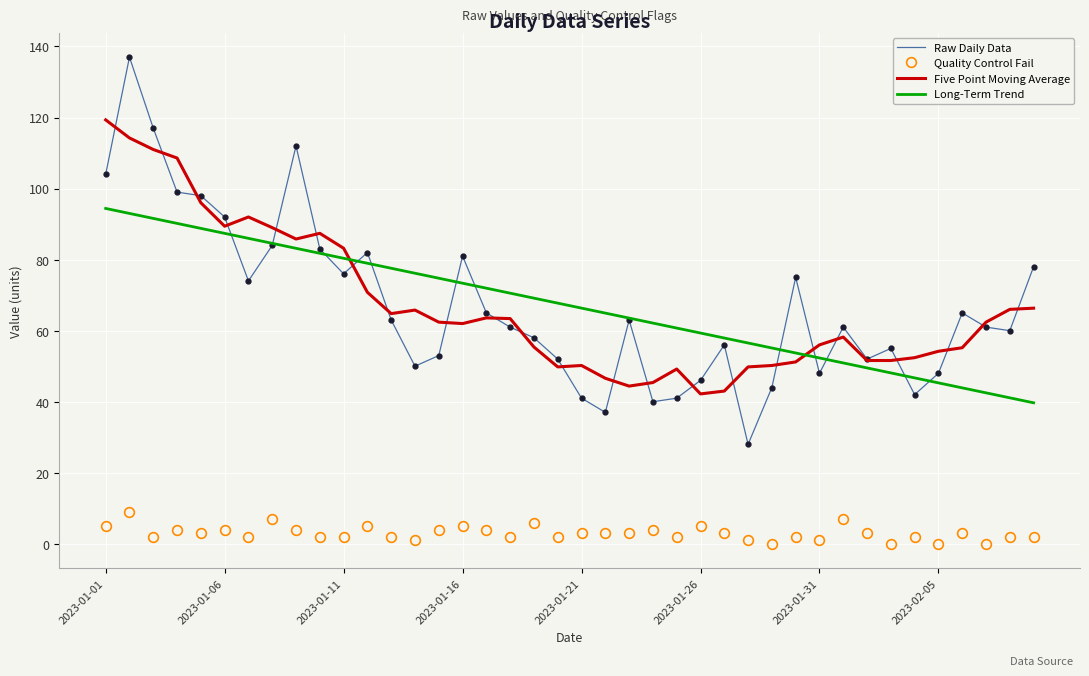

True or false: Long-Term Trend and Five Point Moving Average cross at least once.

True